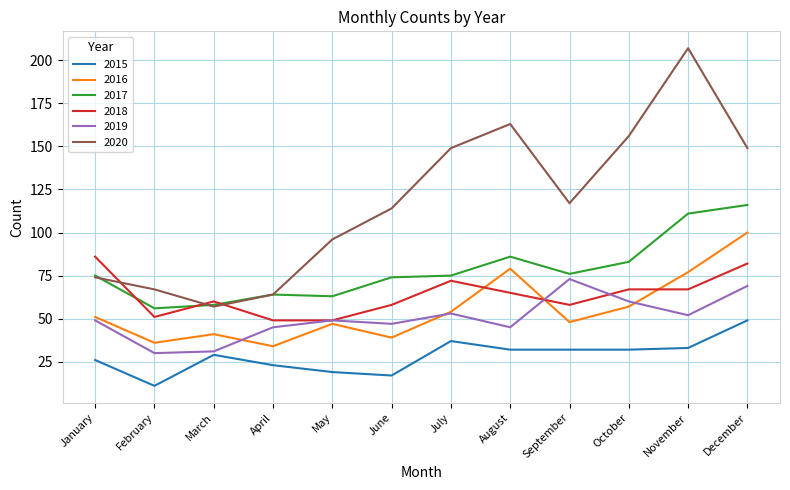

What is the difference between the highest and lowest values at November?

174